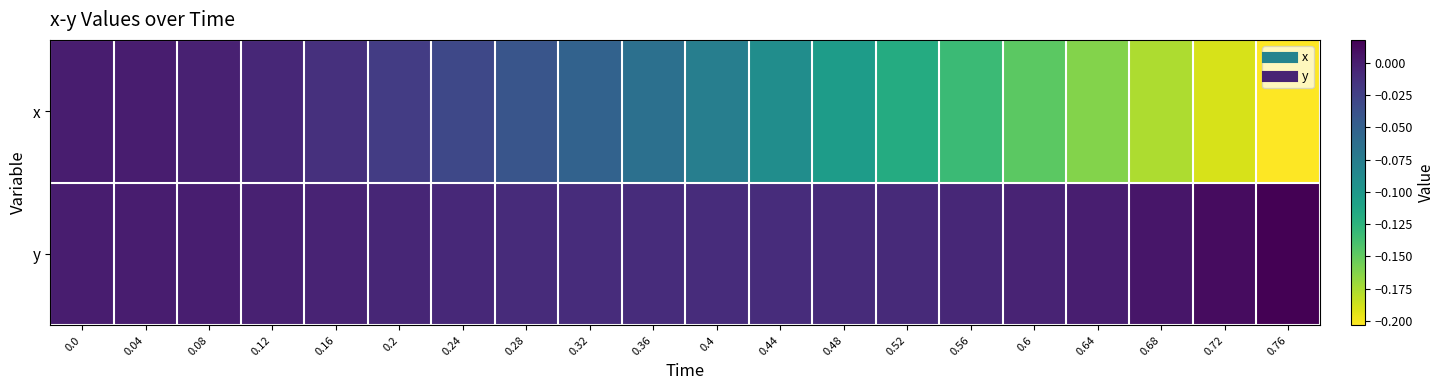

Which series has the largest range (max minus min)?

x